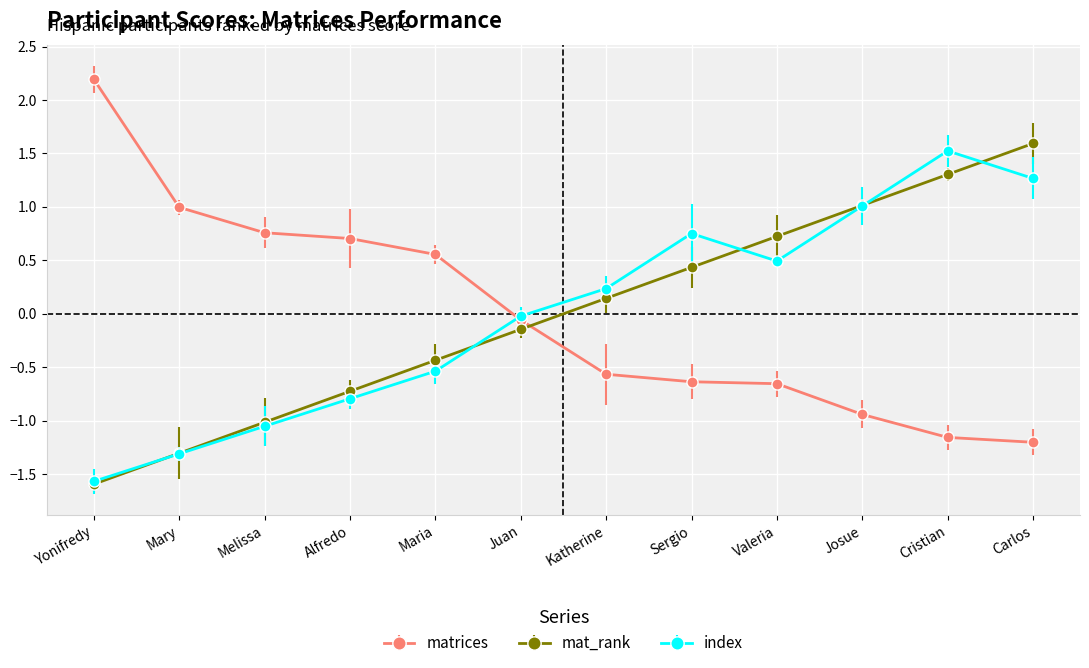

What is the difference between the maximum and second lowest values in the mat_rank series?

2.9